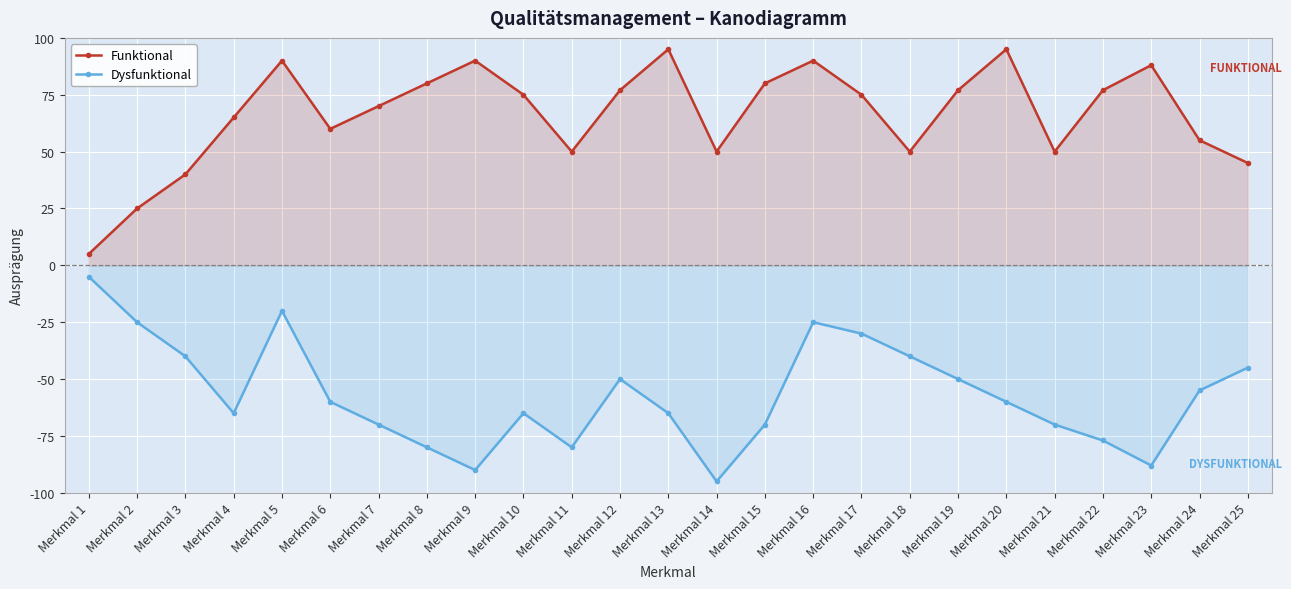

True or false: Dysfunktional and Funktional intersect in this chart.

False